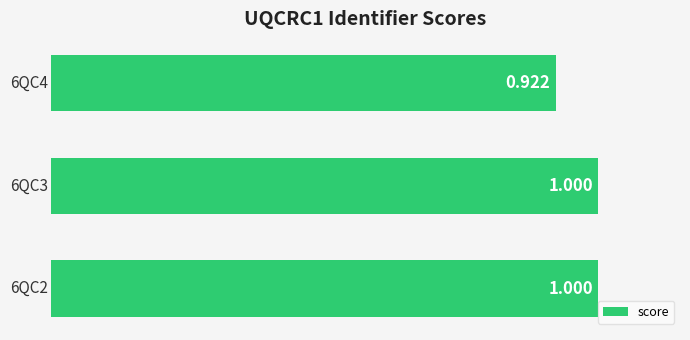

What is the difference between the maximum and minimum values?

0.1